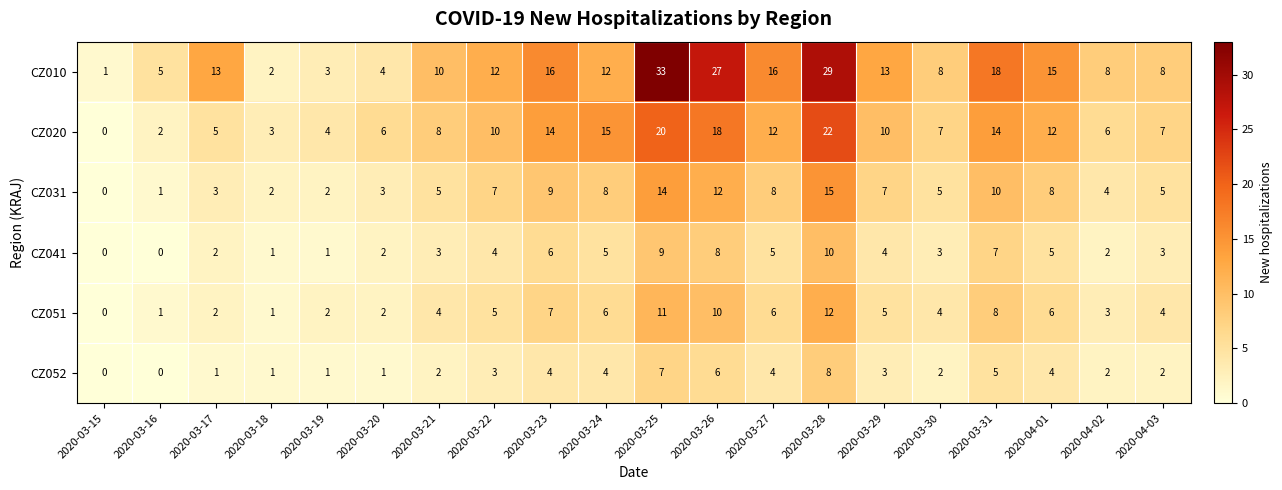

What is the difference between the maximum and minimum values in the CZ051 series?

12